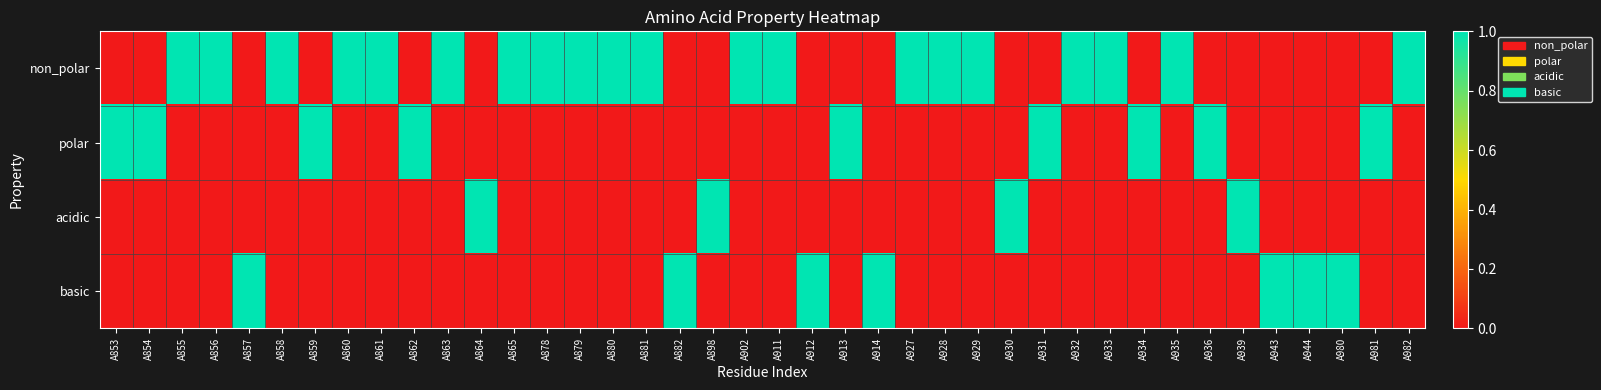

Which series has the largest total across all categories?

non_polar